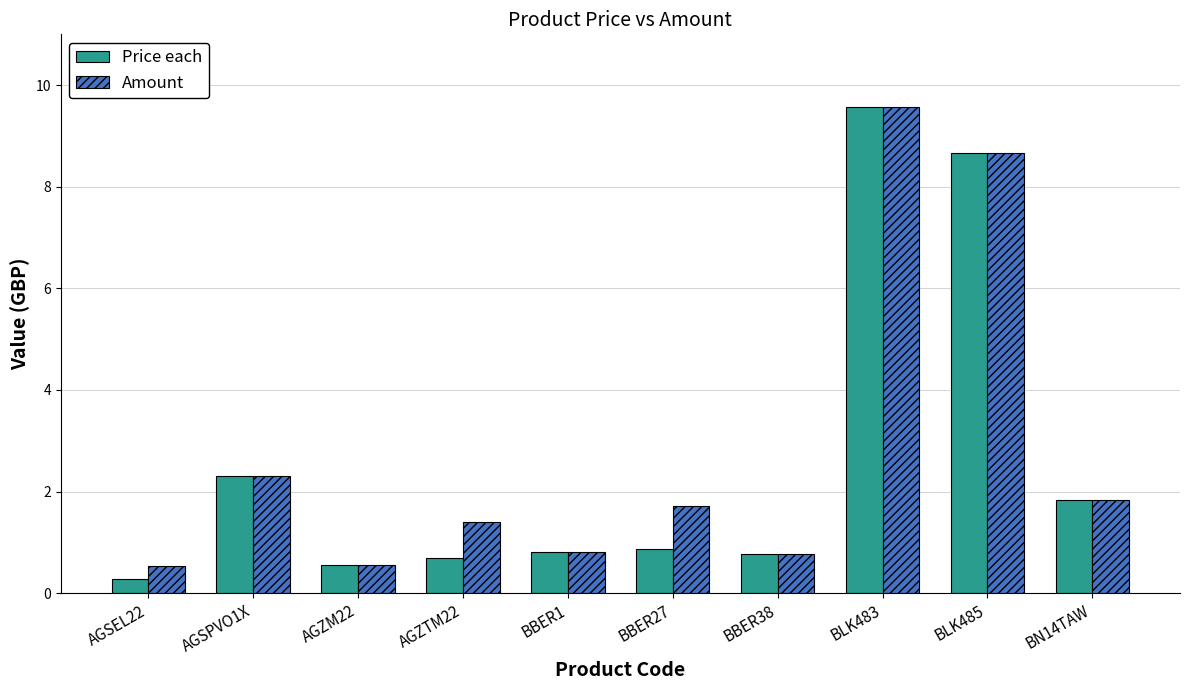

Is it true that Amount equals 11.5 at BLK485?

False